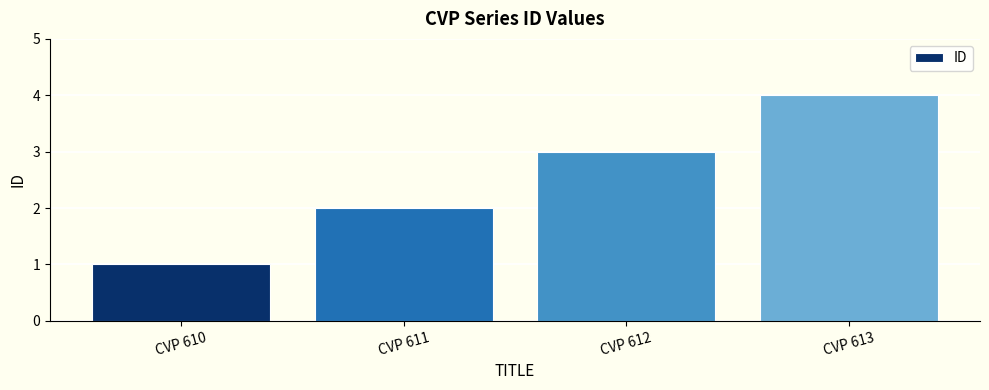

Count the number of data series in this chart.

1